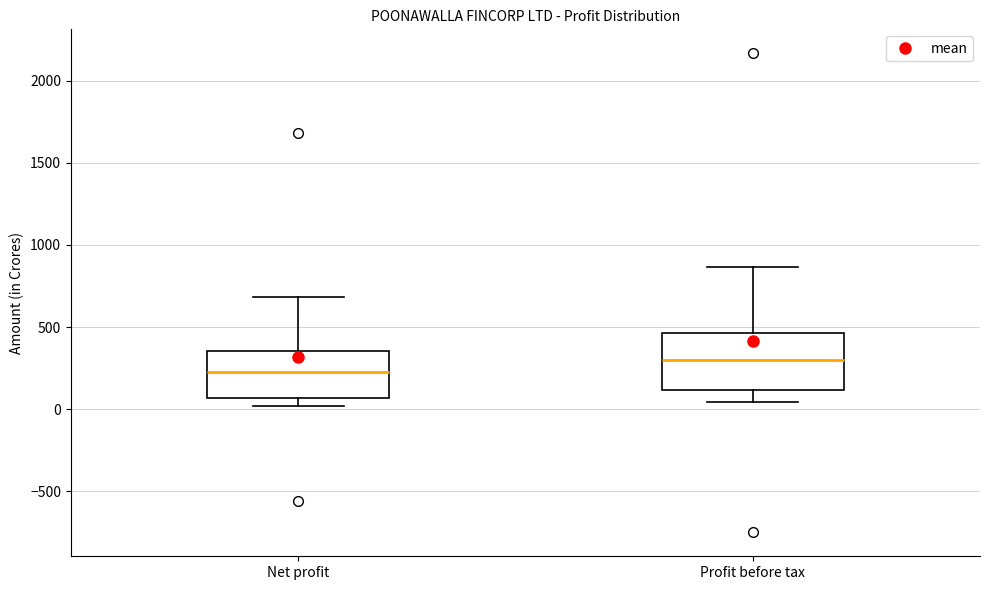

Which box has the lowest median line?

Net profit